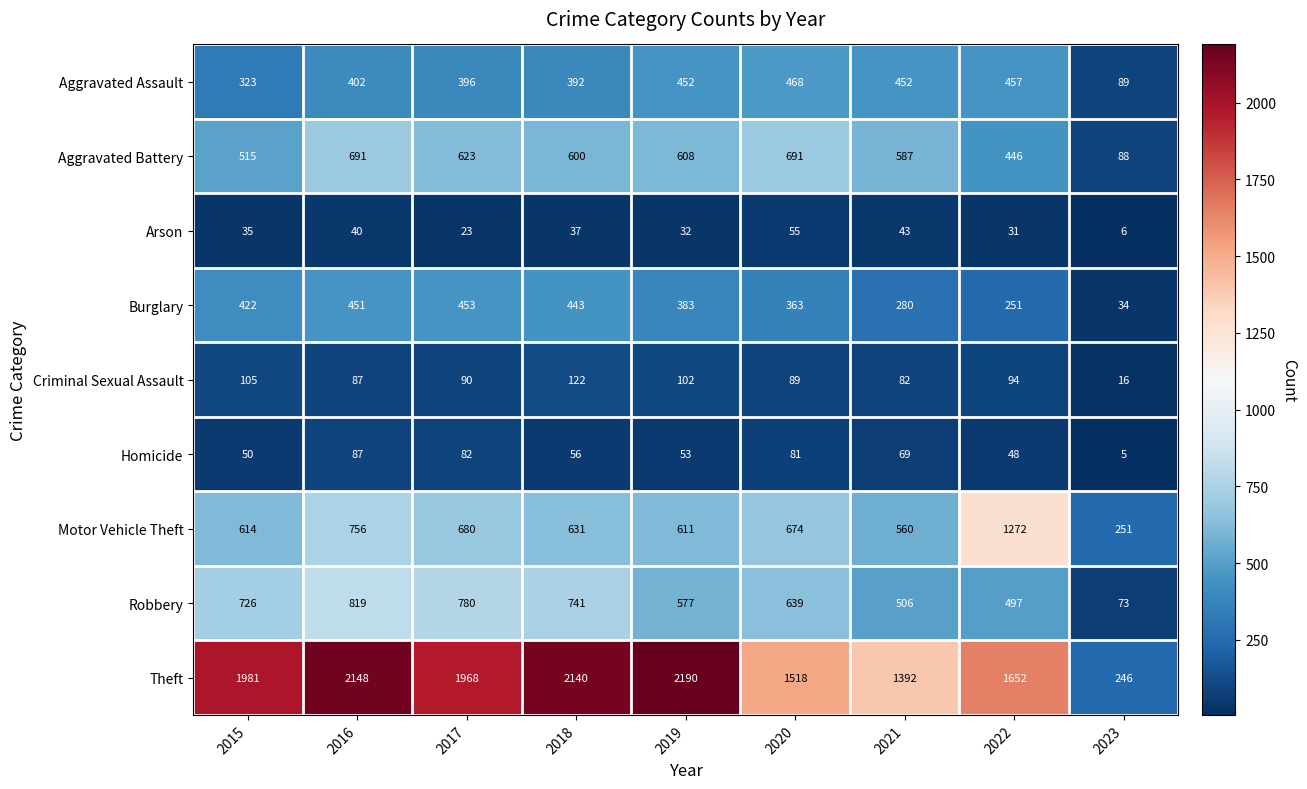

What is the sum of the Aggravated Battery values at 2023 and 2019?

696